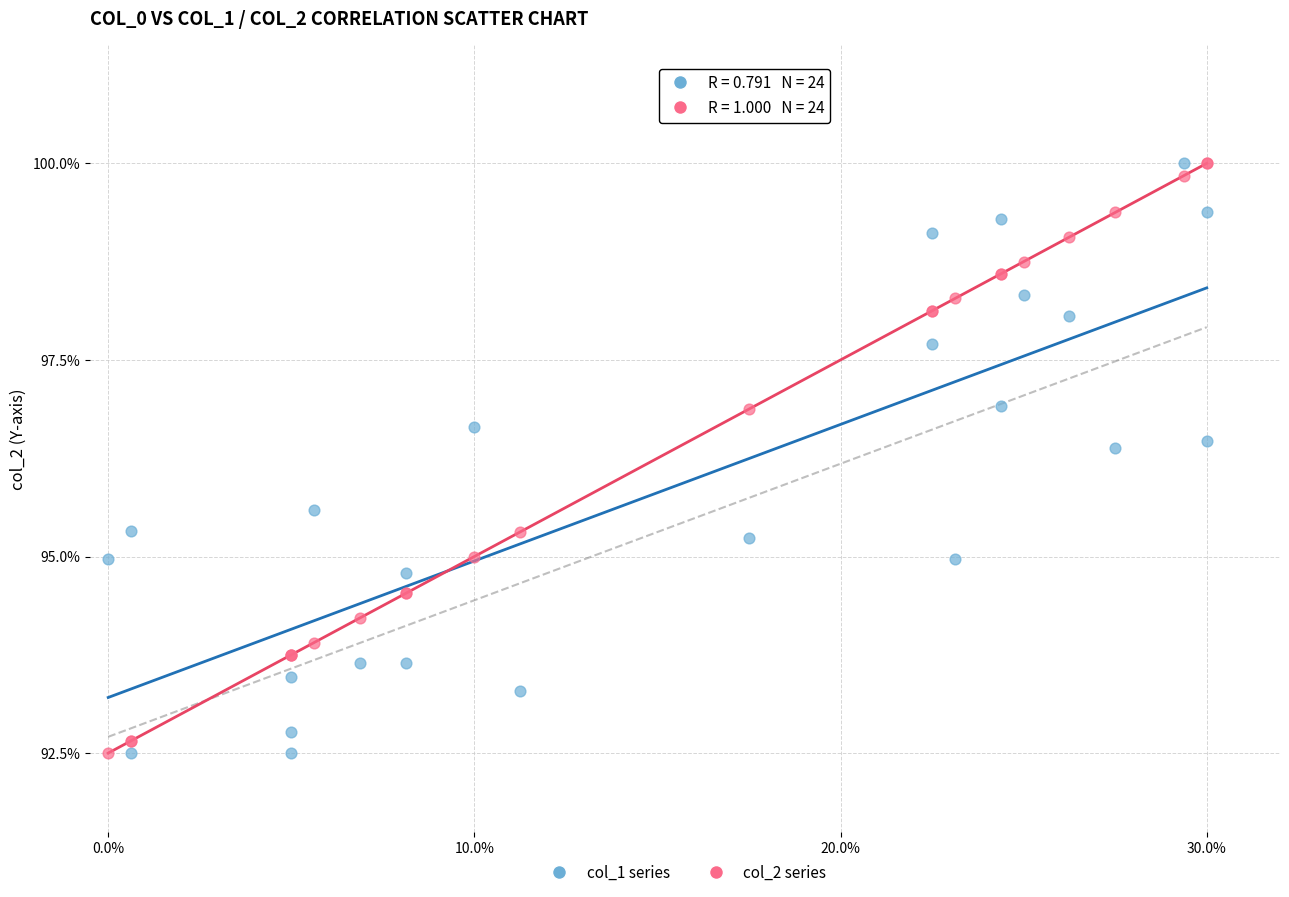

What are all the series names shown in the legend?

col_1 series, col_2 series